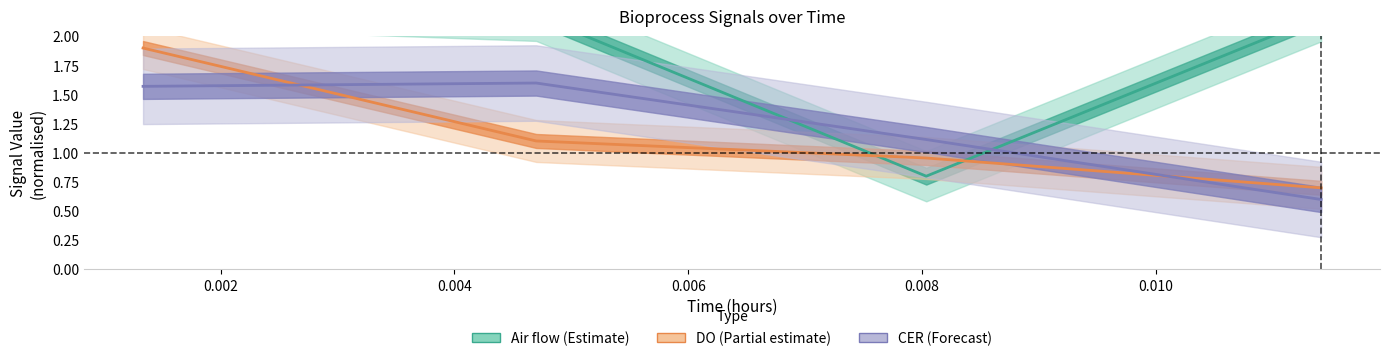

What is the average value of the CER (Forecast) series?

1.2